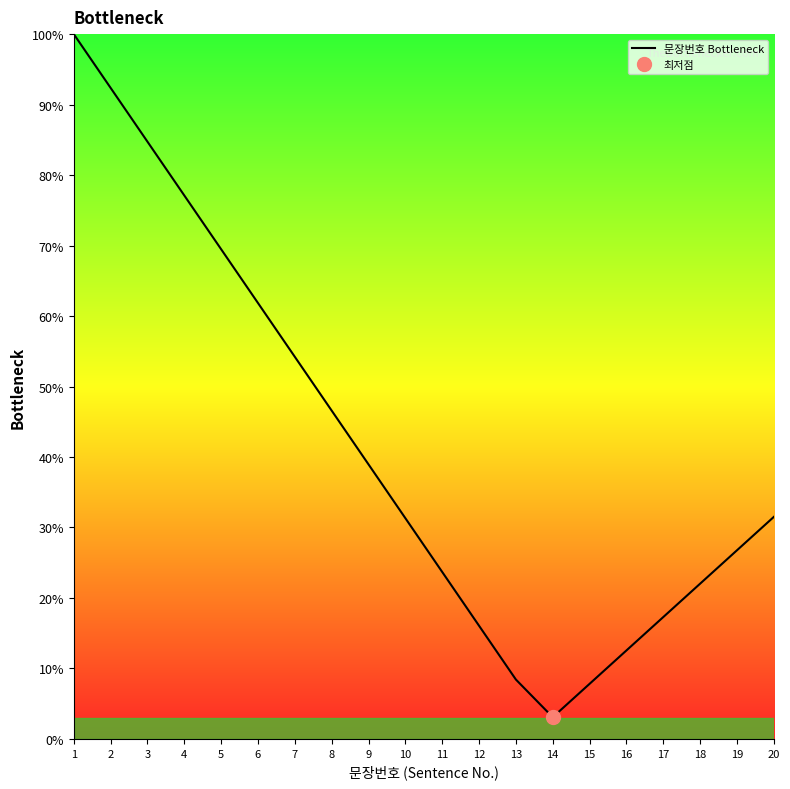

At which category does the chart reach its peak across all series?

1